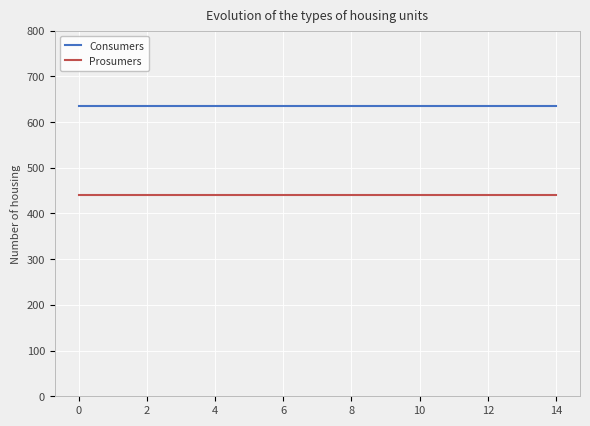

Reading right to left, list all the values displayed in this chart.

Consumers: 635	635	635	635	635	635	635	635	635	635	635	635	635	635	635
Prosumers: 440	440	440	440	440	440	440	440	440	440	440	440	440	440	440